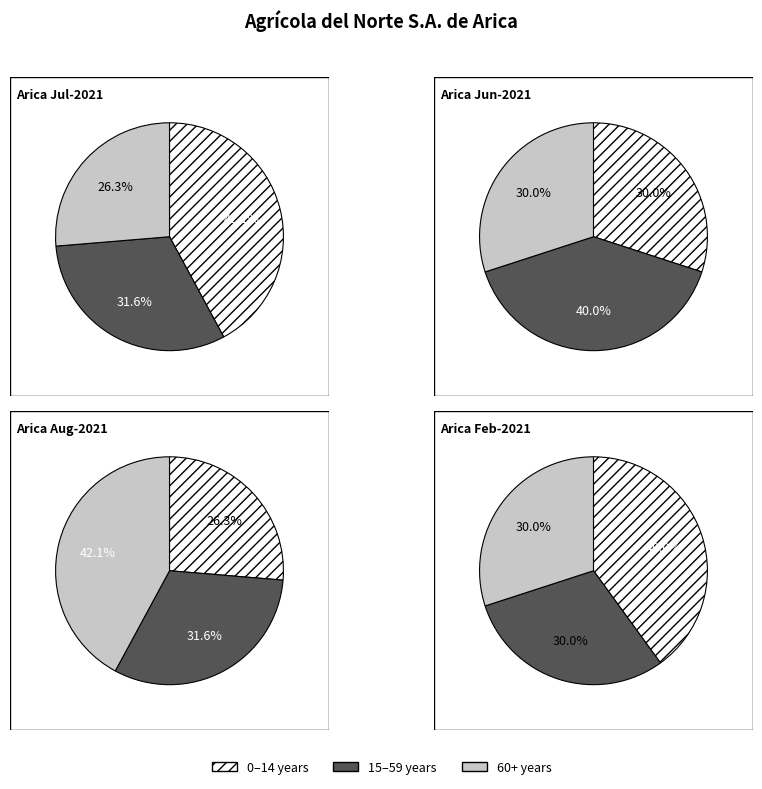

Does 120 account for over 50% of the chart?

No